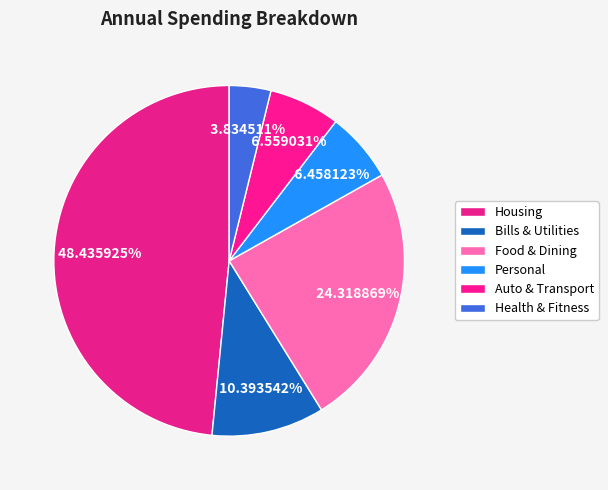

How many slices are in this pie chart?

6